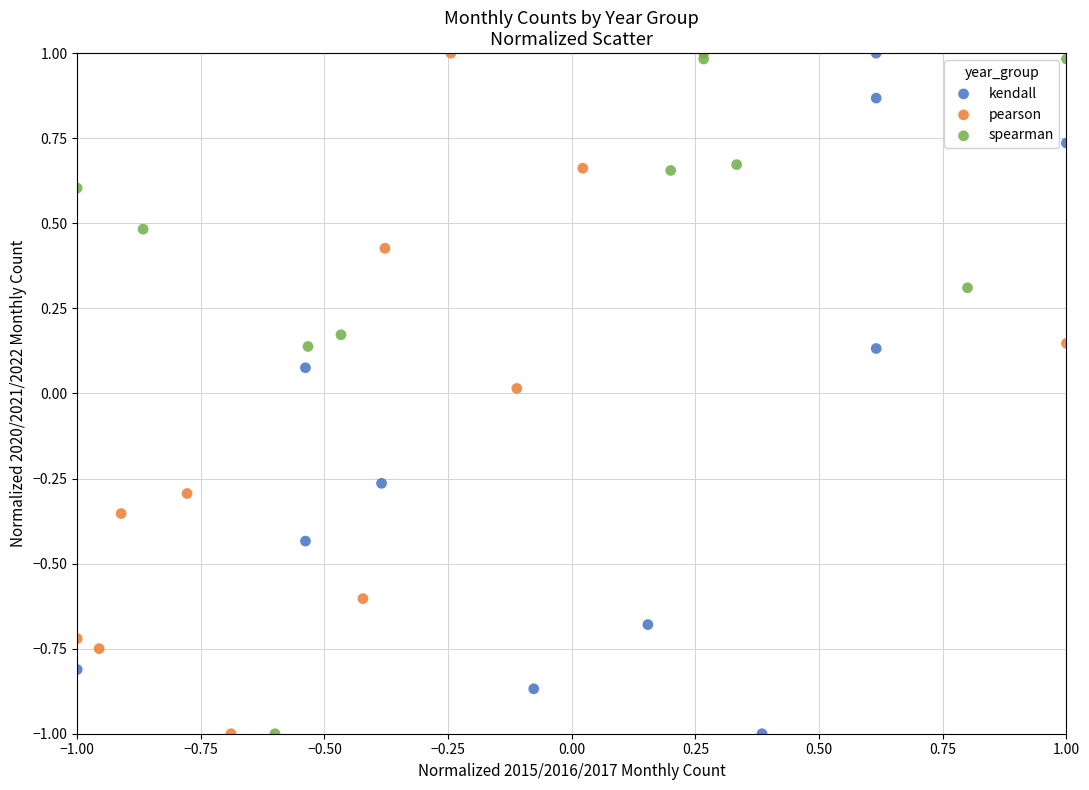

What are all the series names shown in the legend?

kendall, pearson, spearman